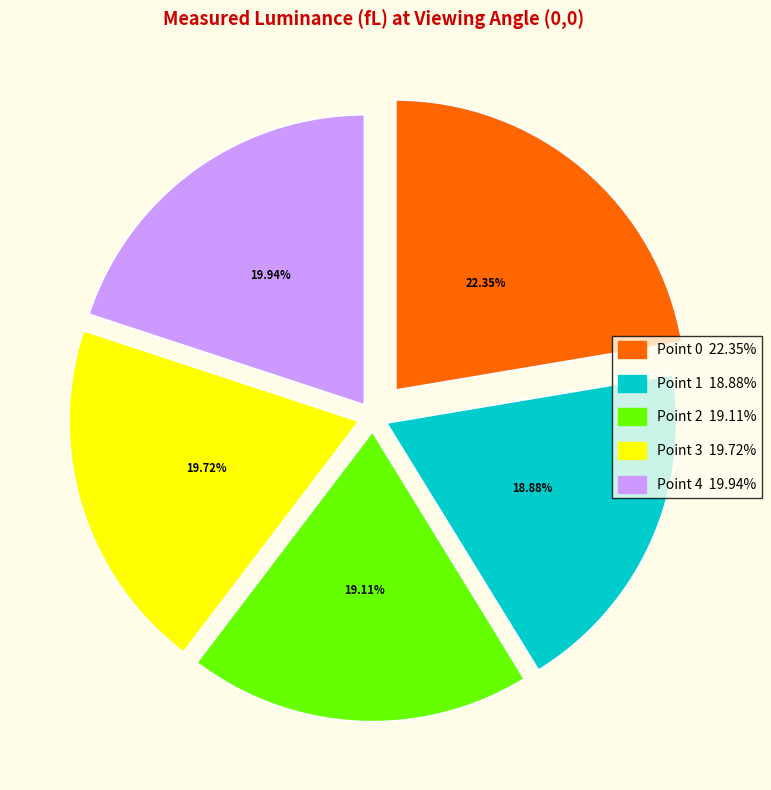

How many slices are in this pie chart?

5